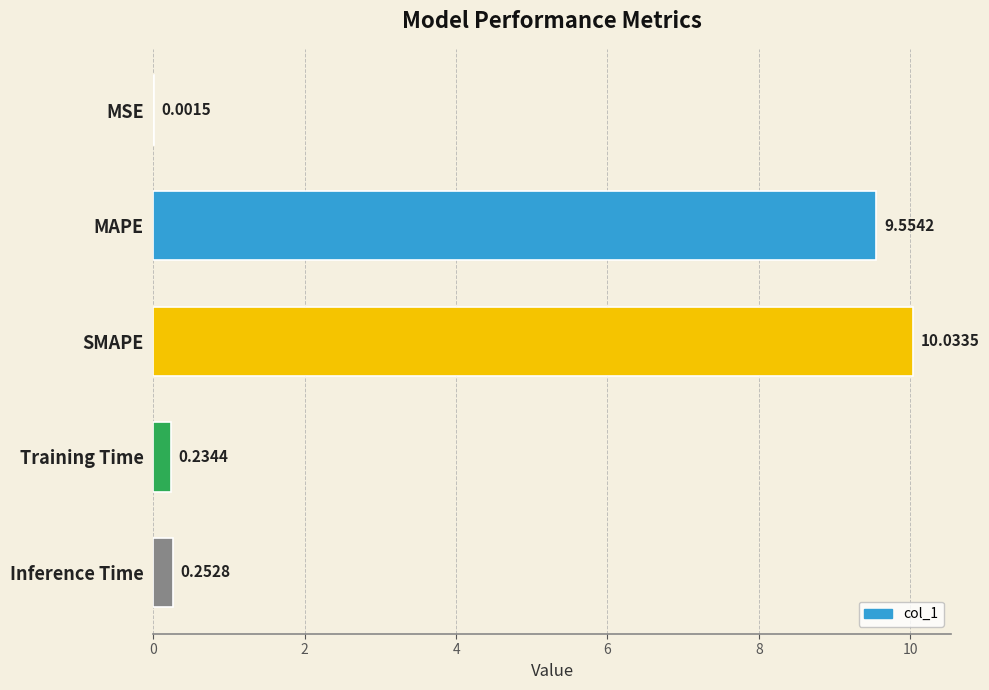

What is the change in value from MSE to SMAPE?

+10.0